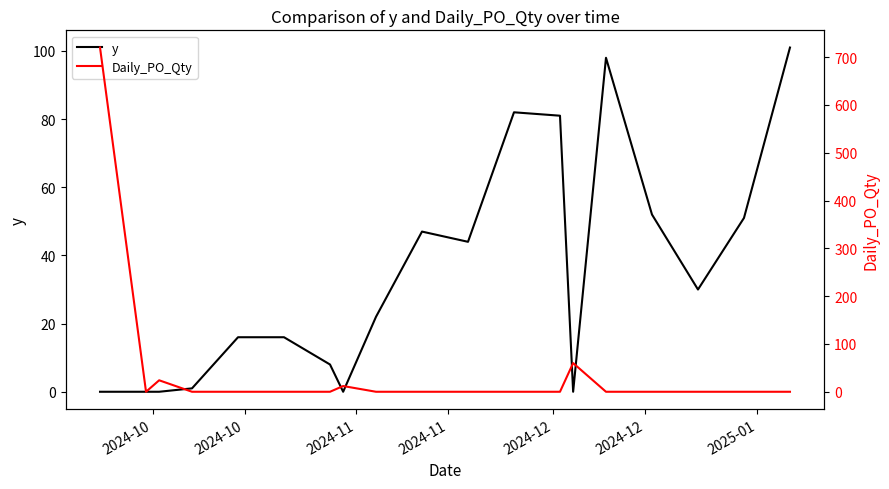

True or false: y has more than 1 points higher than both neighbors.

True